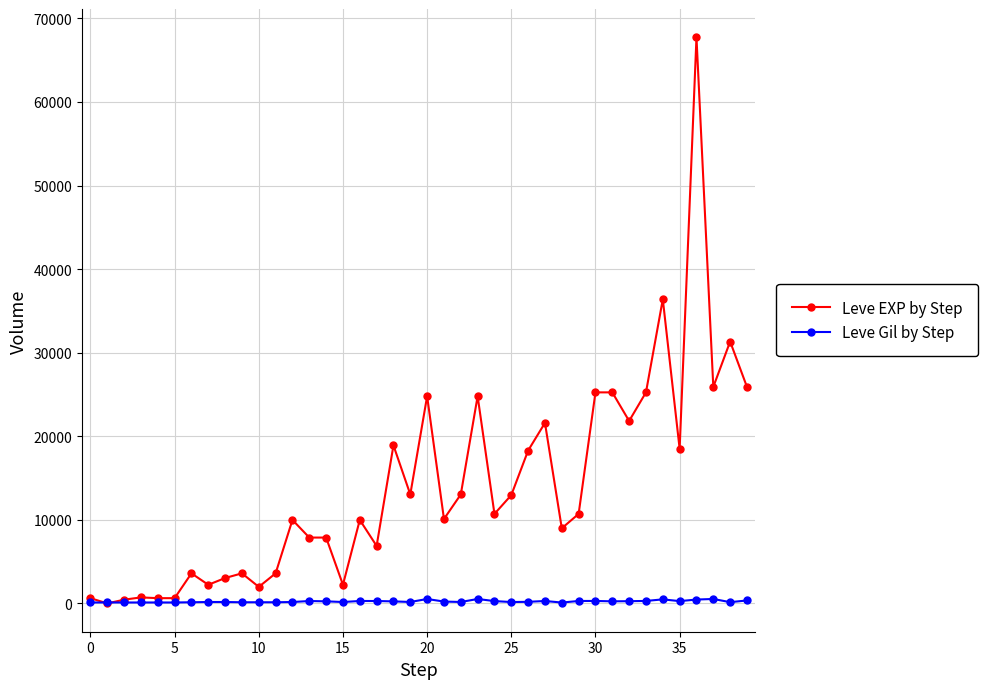

True or false: Leve EXP by Step has more than 2 interior local peaks.

True